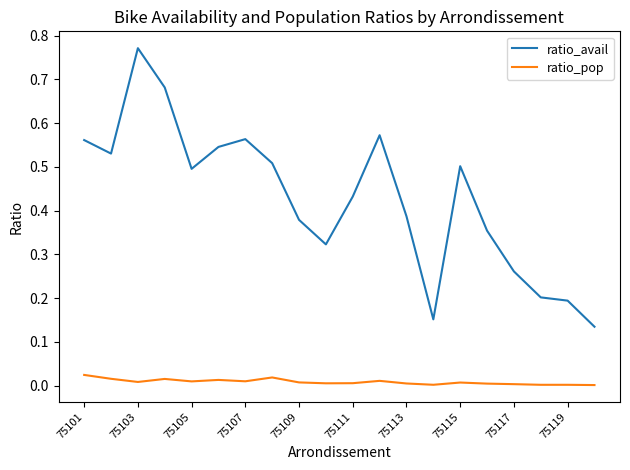

How many lines are shown in the chart?

2